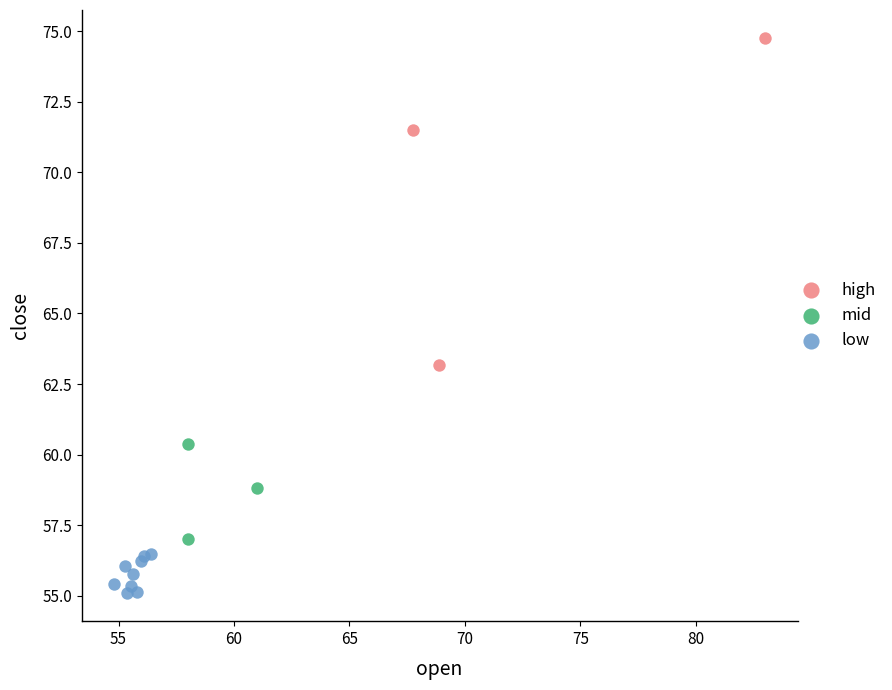

Which series has the widest spread of Y values?

high